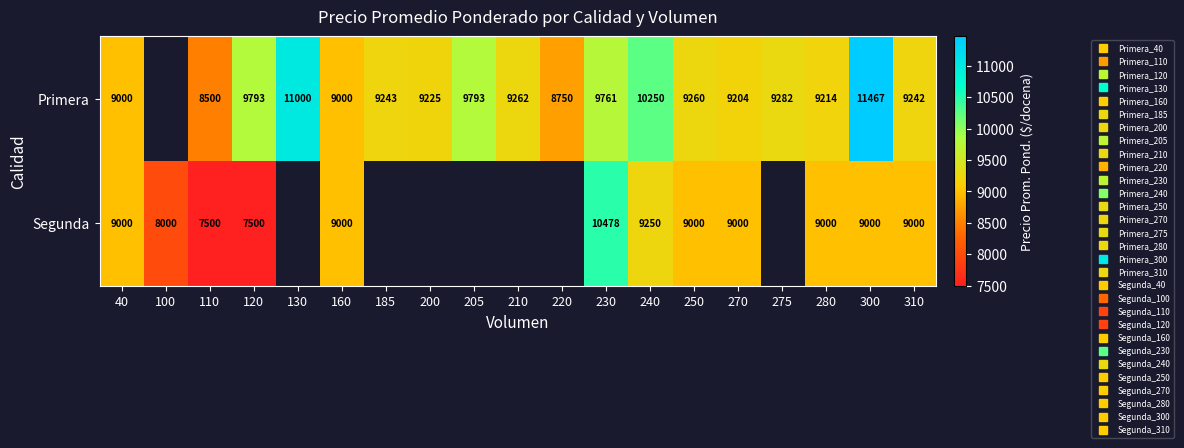

At which label is Segunda closest to 8989?

40